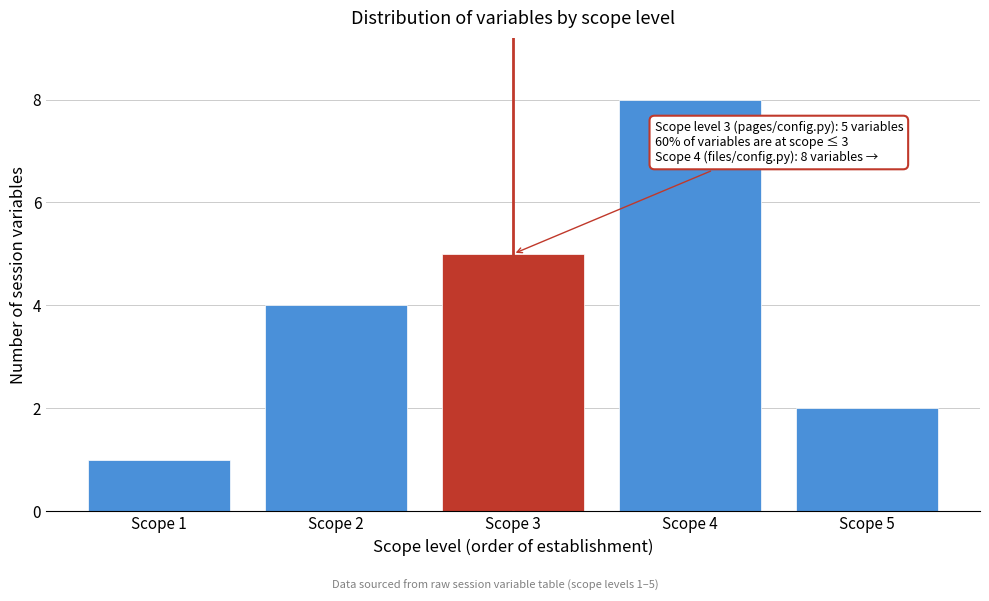

Reading left to right, transcribe all the data shown in this chart.

Scope 1=1	Scope 2=4	Scope 3=5	Scope 4=8	Scope 5=2